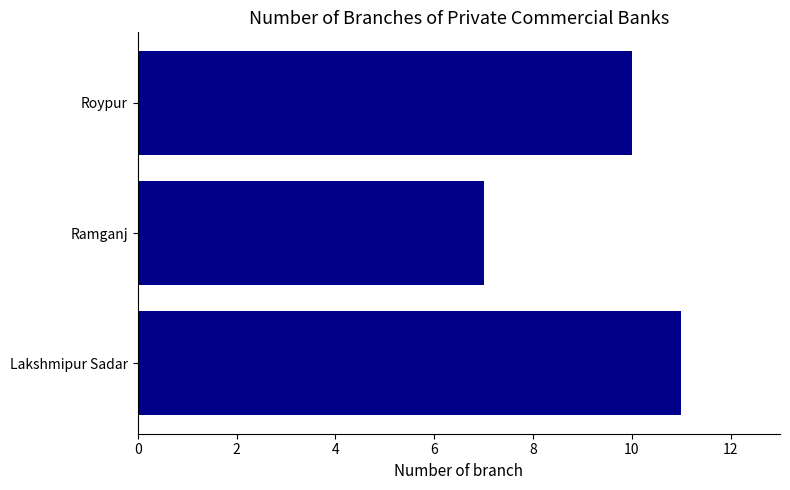

What is the difference between the maximum and minimum values?

4